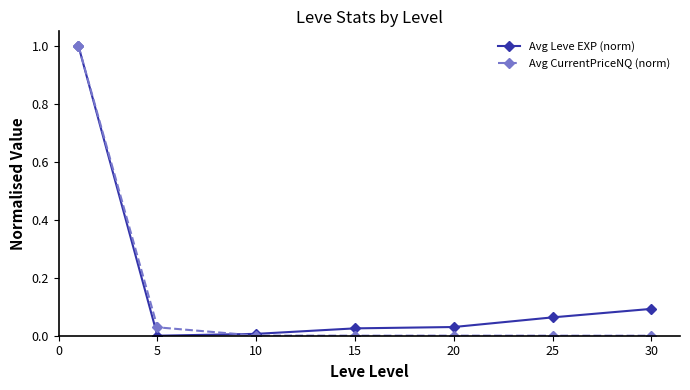

What is the greatest value displayed?

1.0